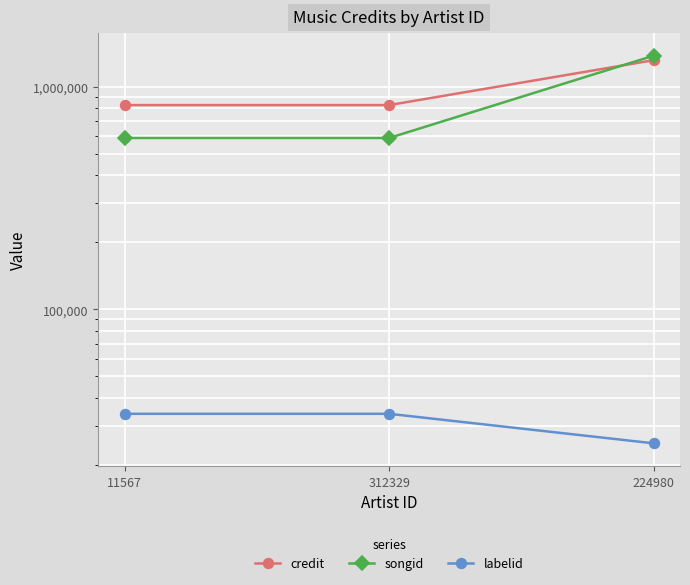

List the labels in order of songid value, largest first.

224980, 11567, 312329